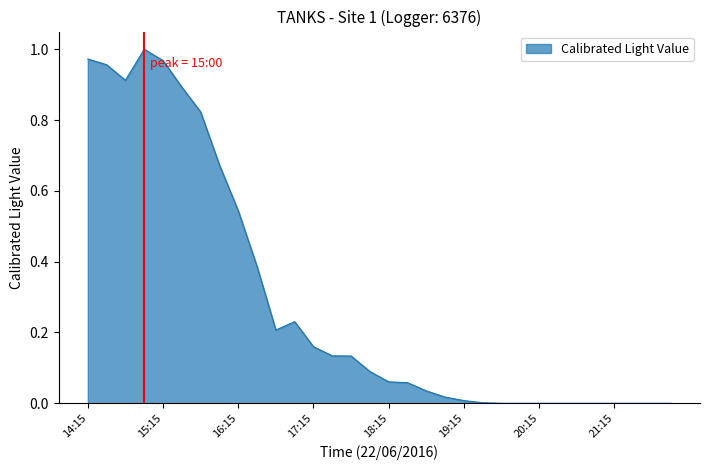

Which category has the lowest value across all series?

19:45